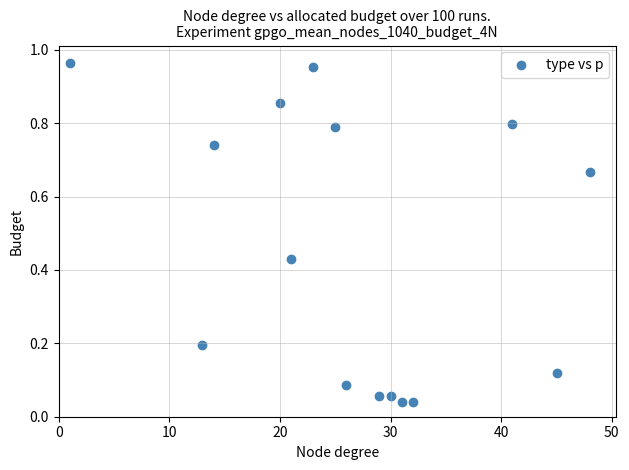

What is the range of X values (max minus min)?

47.0